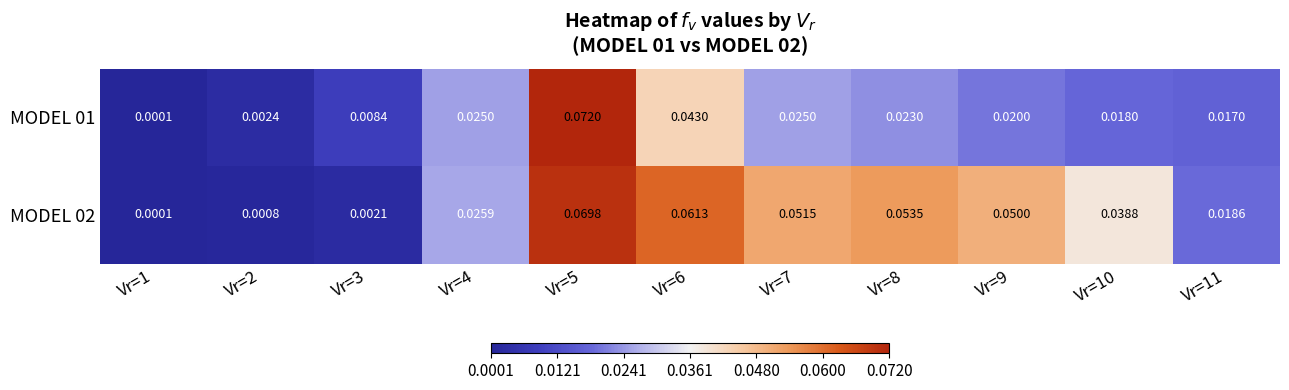

Reading left to right, what are all the values shown in this chart?

MODEL 01: Vr=1=0.0	Vr=2=0.0	Vr=3=0.0	Vr=4=0.0	Vr=5=0.1	Vr=6=0.0	Vr=7=0.0	Vr=8=0.0	Vr=9=0.0	Vr=10=0.0	Vr=11=0.0
MODEL 02: Vr=1=0.0	Vr=2=0.0	Vr=3=0.0	Vr=4=0.0	Vr=5=0.1	Vr=6=0.1	Vr=7=0.1	Vr=8=0.1	Vr=9=0.1	Vr=10=0.0	Vr=11=0.0